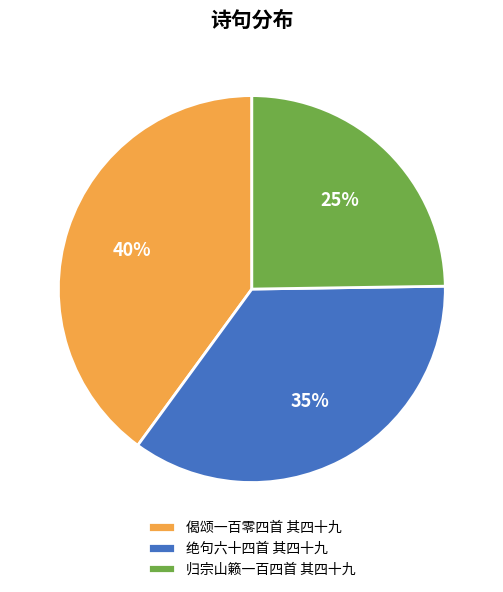

Does 归宗山籁一百四首 其四十九 represent more than half of the total?

No